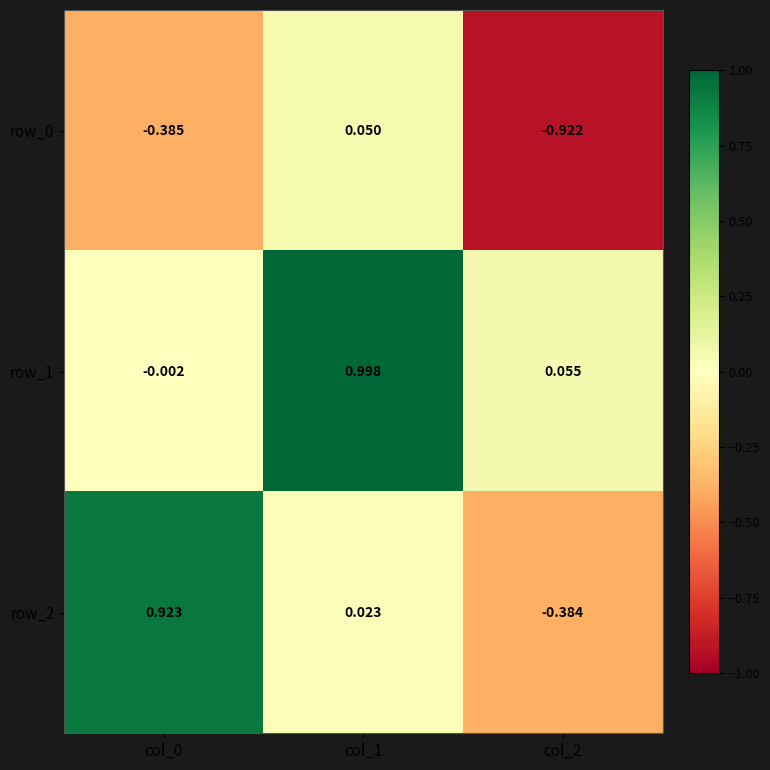

Which series has the largest total across all categories?

row_1